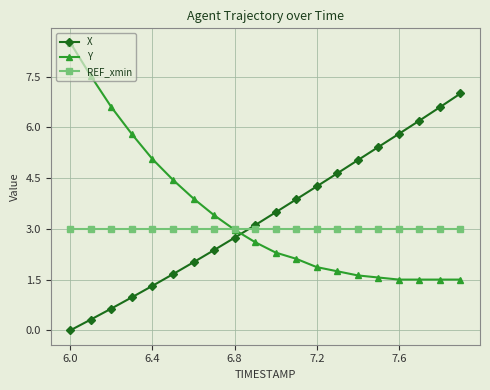

At how many categories does at least one series exceed 6?

6